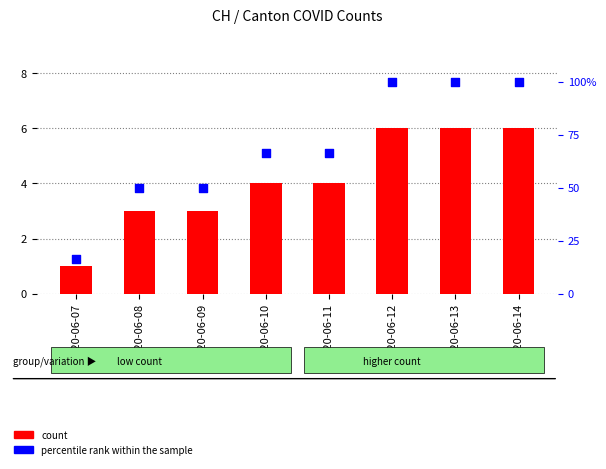

What is the total value across all series at 2020-06-12?

106.0